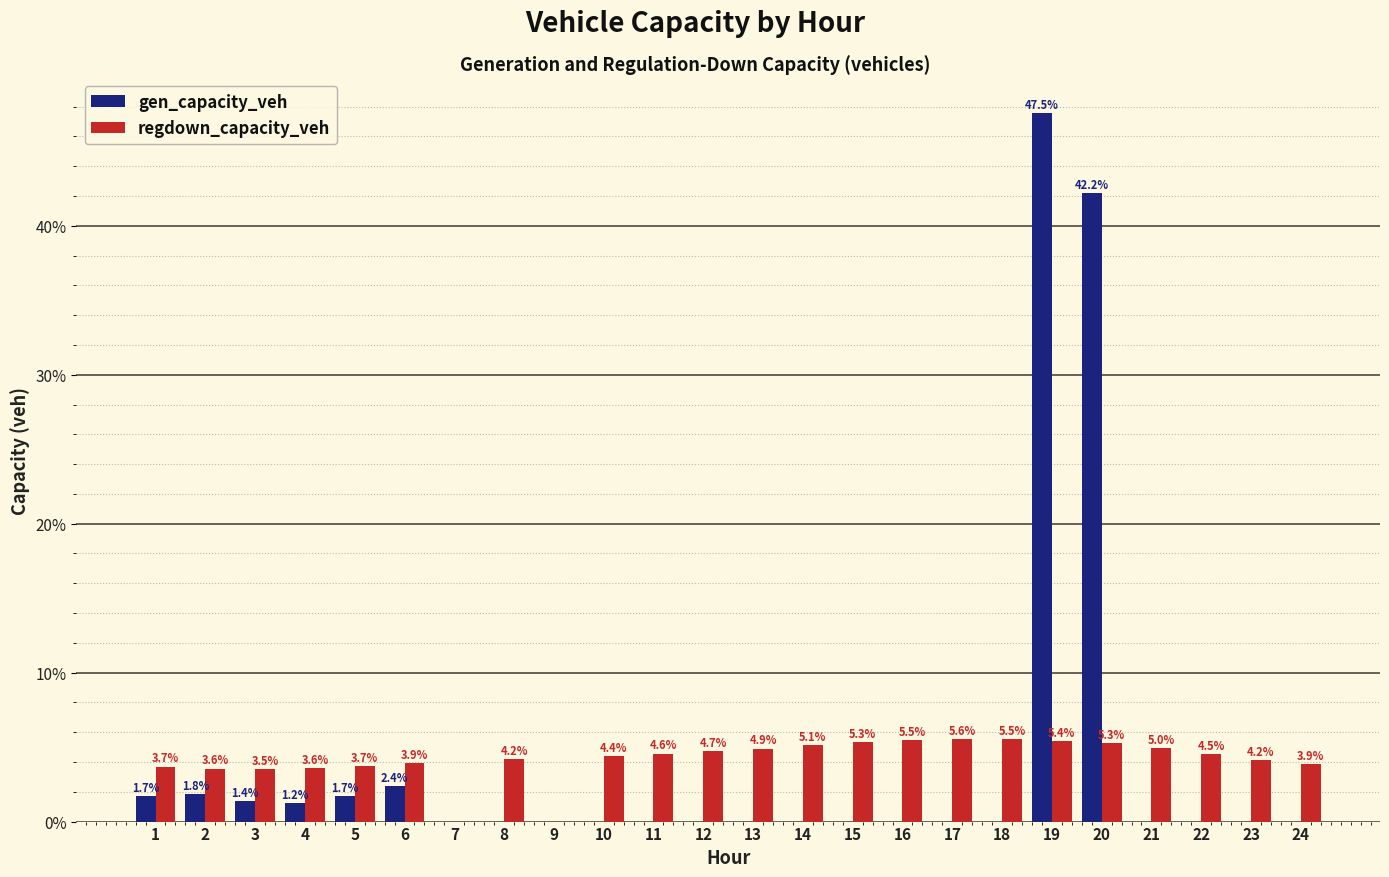

Reading right to left, transcribe all the data shown in this chart.

gen_capacity_veh: 24=0.0	23=0.0	22=0.0	21=0.0	20=42.2	19=47.5	18=0.0	17=0.0	16=0.0	15=0.0	14=0.0	13=0.0	12=0.0	11=0.0	10=0.0	9=0.0	8=0.0	7=0.0	6=2.4	5=1.7	4=1.2	3=1.4	2=1.8	1=1.7
regdown_capacity_veh: 24=3.9	23=4.2	22=4.5	21=5.0	20=5.3	19=5.4	18=5.5	17=5.6	16=5.5	15=5.3	14=5.1	13=4.9	12=4.7	11=4.6	10=4.4	9=0.0	8=4.2	7=0.0	6=3.9	5=3.7	4=3.6	3=3.5	2=3.6	1=3.7